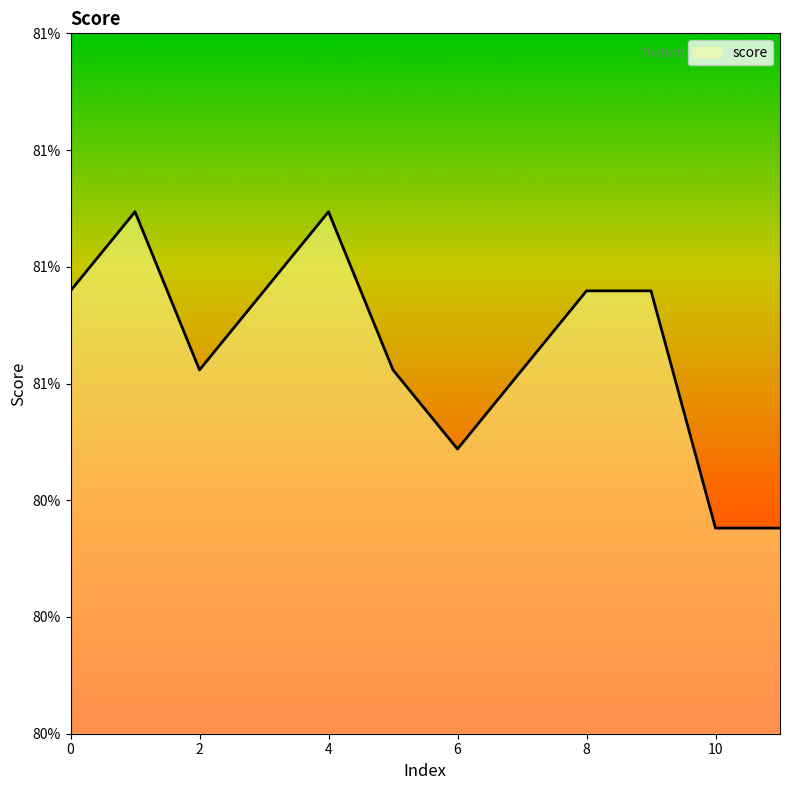

Which category has the highest value across all series?

1